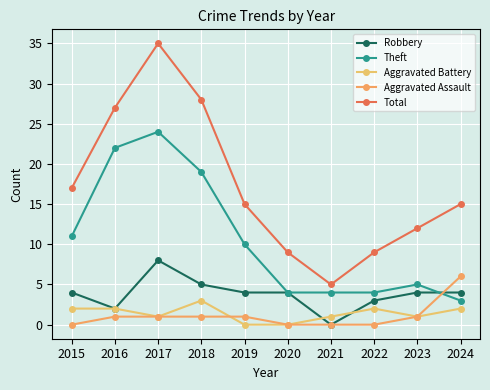

Does the chart display data point markers on the line(s)?

Yes